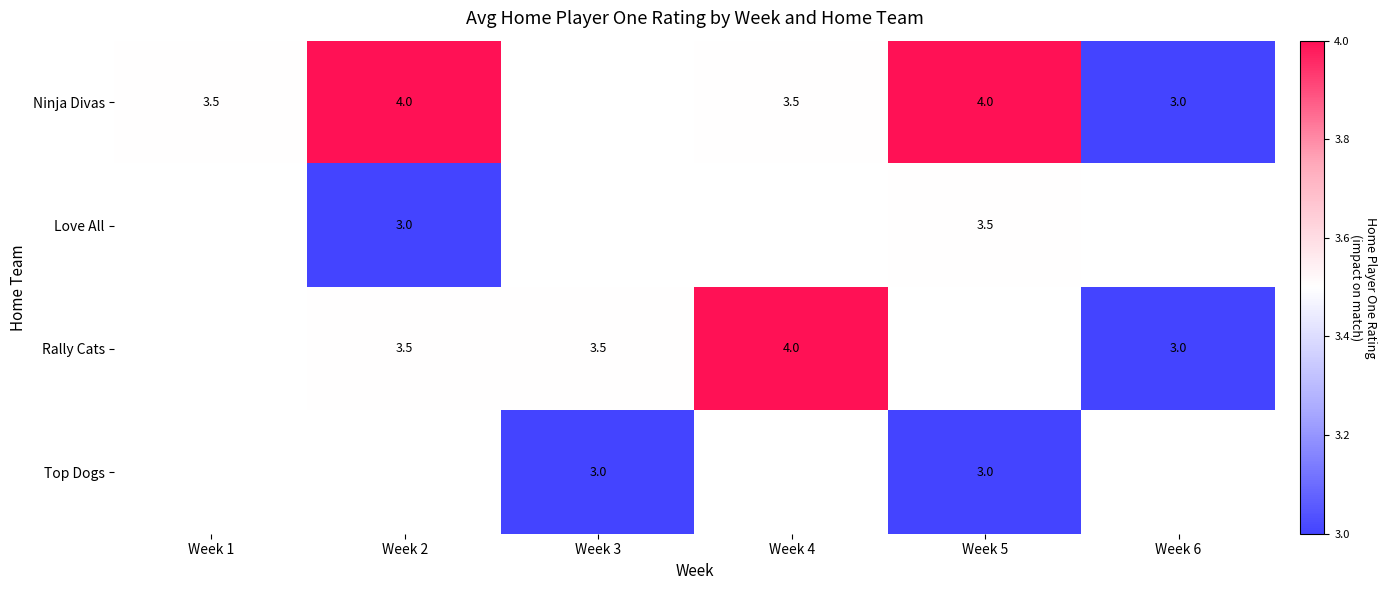

Count the number of categories in the chart.

6